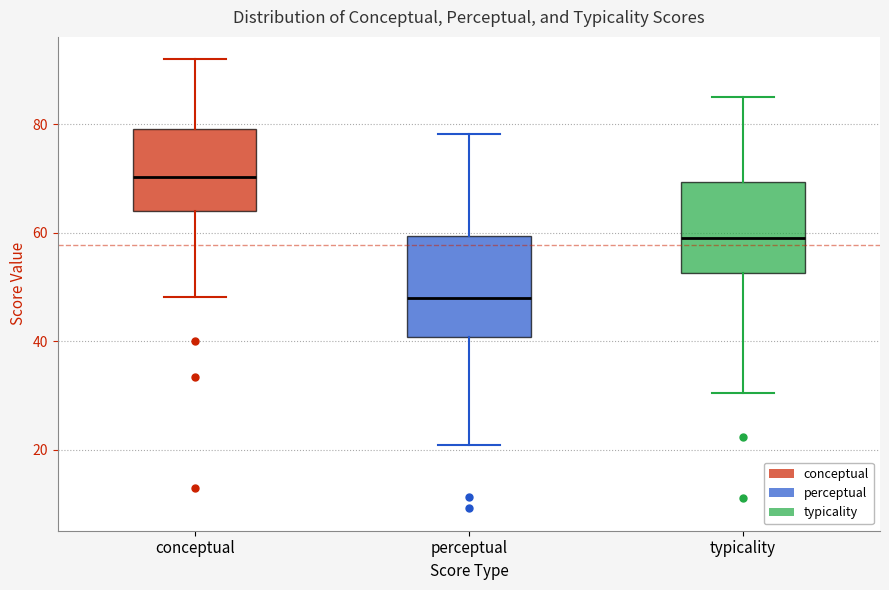

Which box has the highest median line?

conceptual